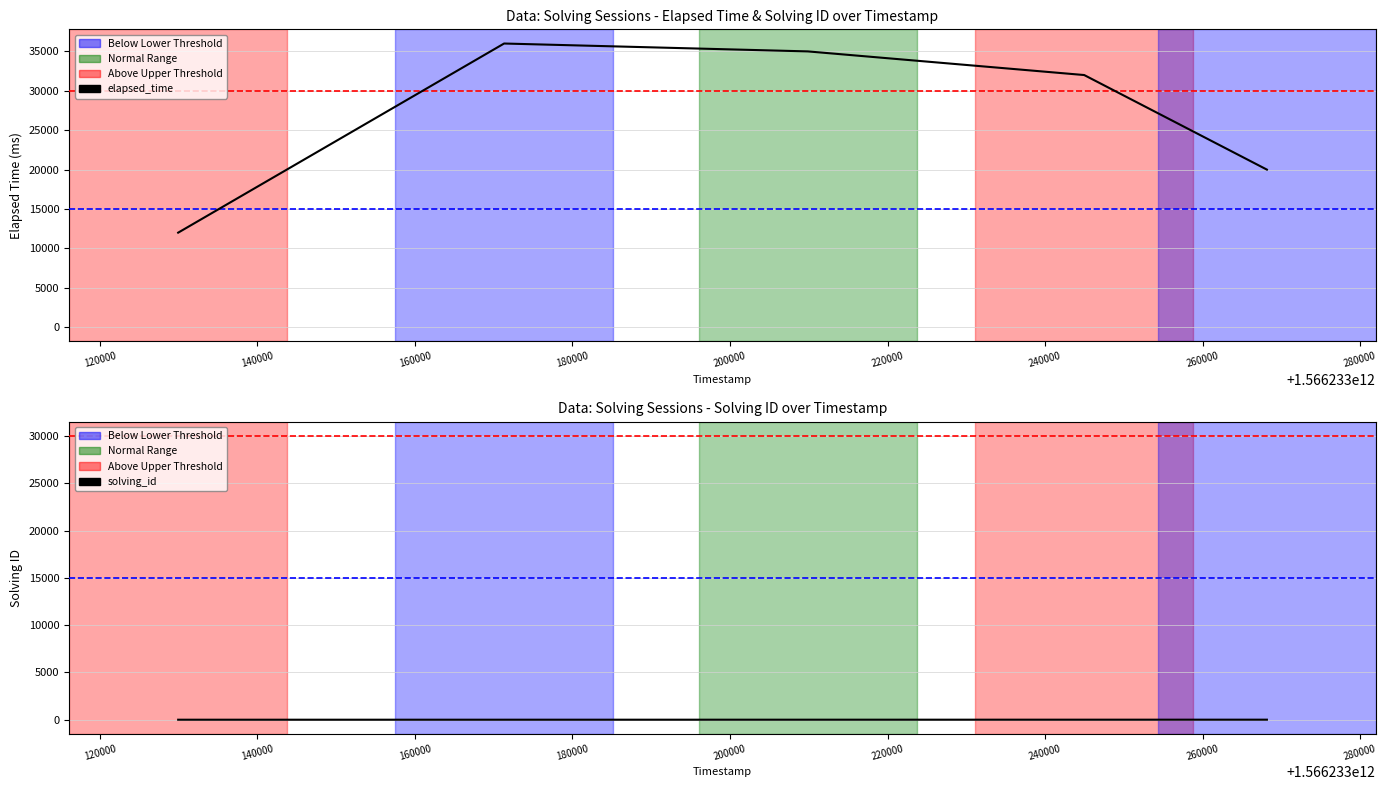

Which category has the highest value across all series?

1566233171316